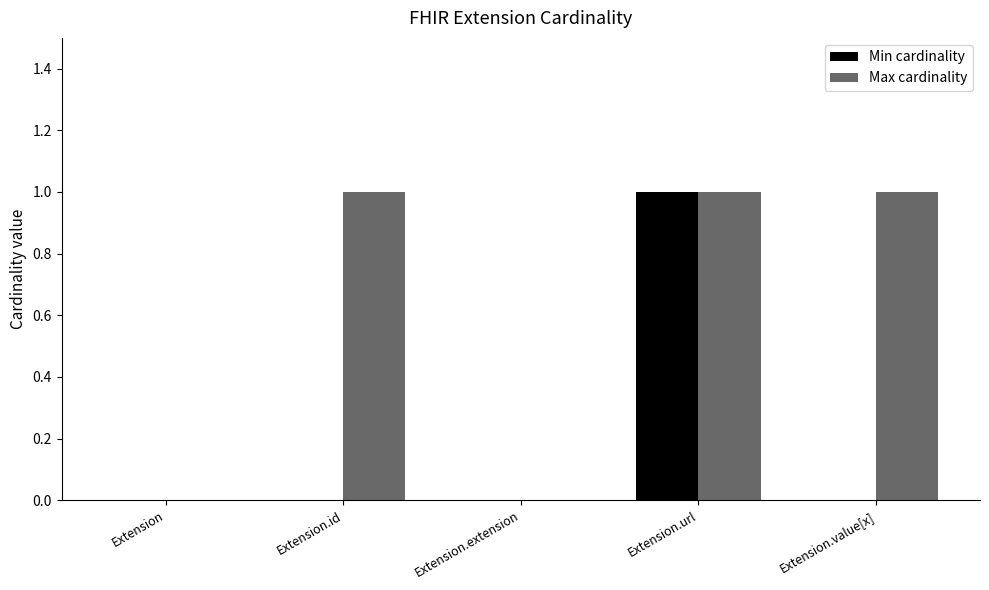

Which series has the largest total across all categories?

Max cardinality